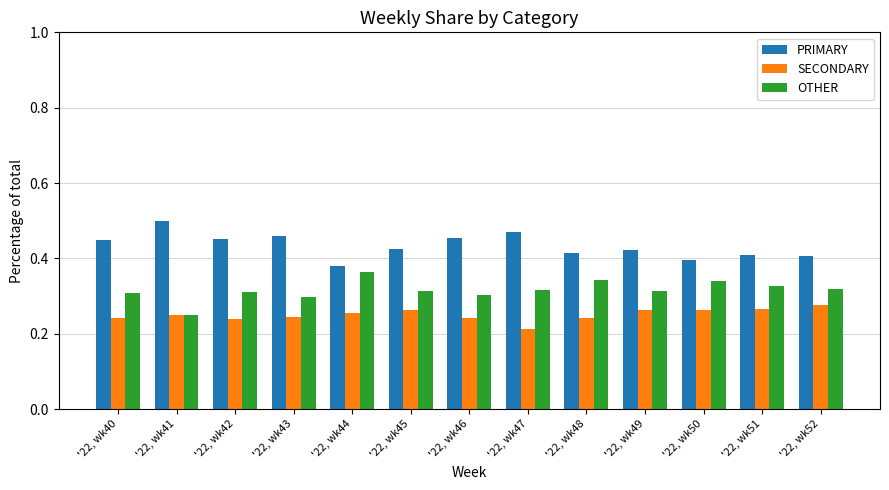

What are all the series names shown in the legend?

PRIMARY, SECONDARY, OTHER